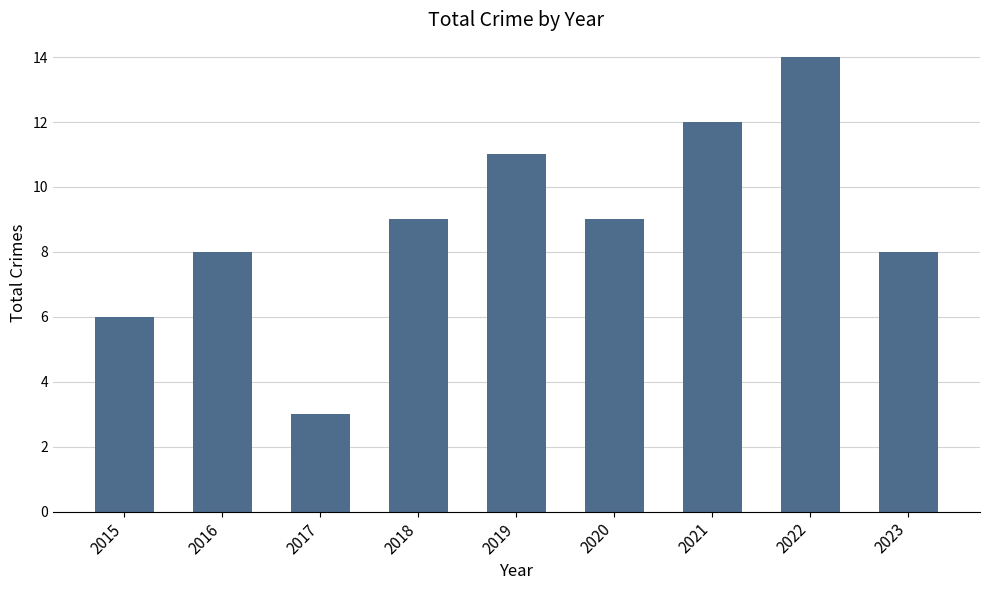

The value at 2022 is 14. True or false?

True